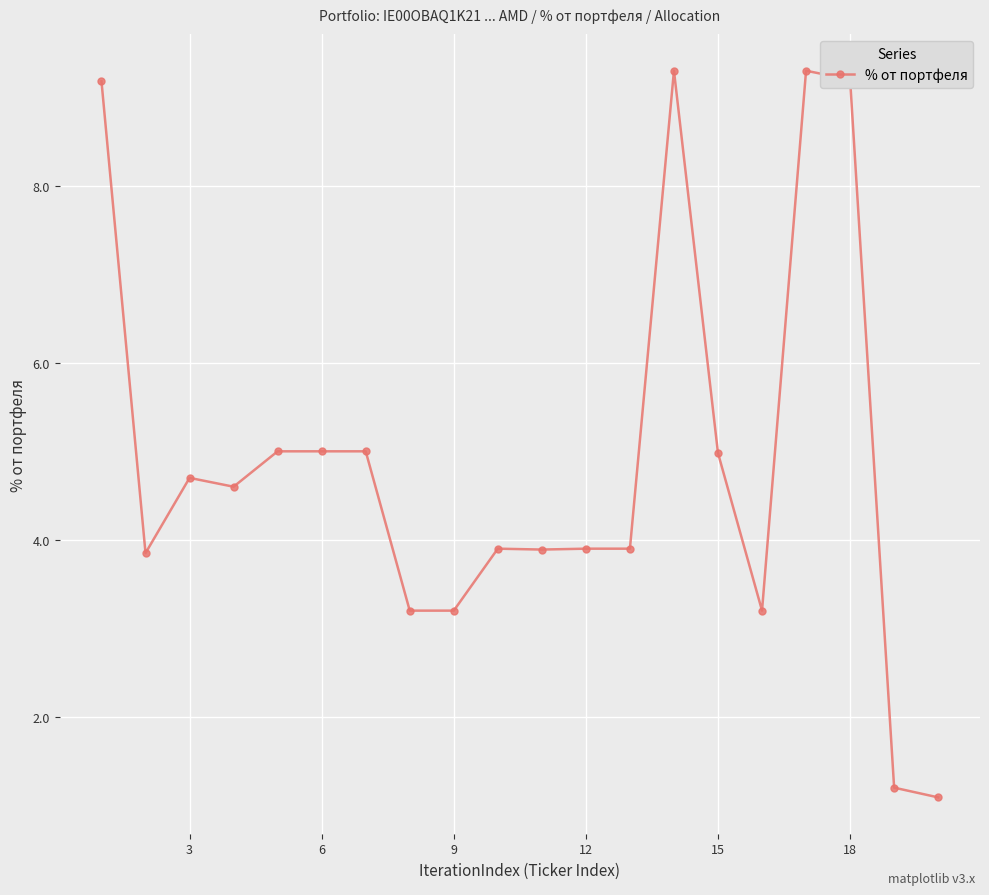

What is the value of the 5th point from the left?

5.0